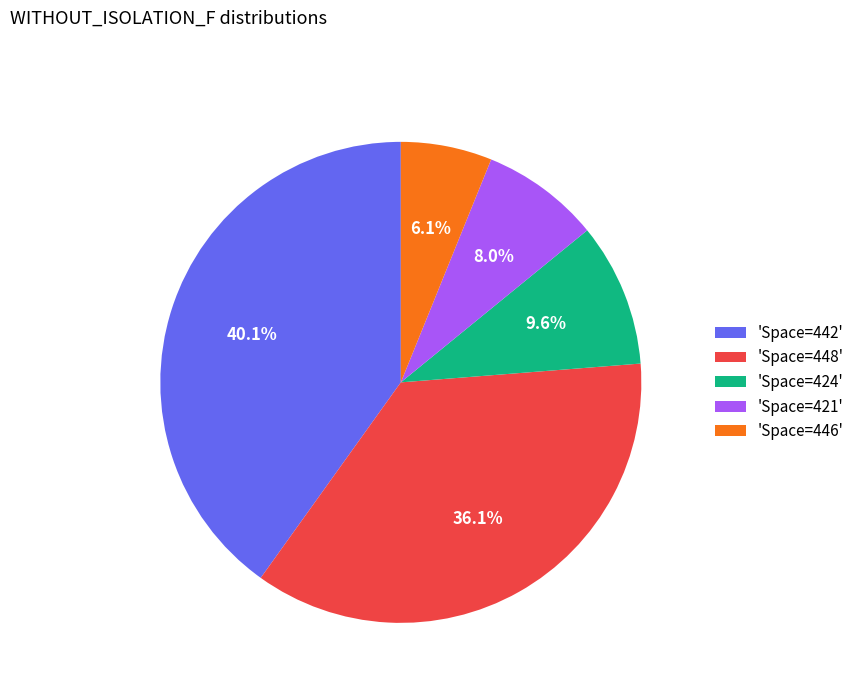

Which has a higher value, 'Space=448' or 'Space=442'?

'Space=442'